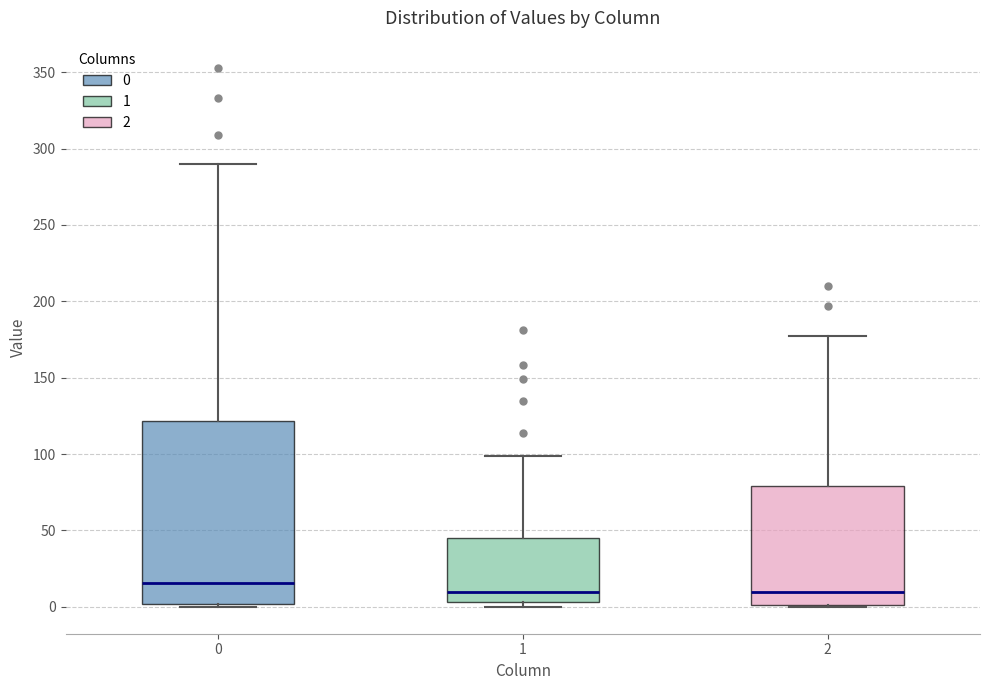

Reading left to right, read every box against the y-axis: the position of its median line, the range the box covers, and the ends of its whiskers. The values are not printed on the chart, so give them approximately, as read against the axis.

0: median 15, box 0 to 120, whiskers 0 to 290
1: median 10, box 5 to 45, whiskers 0 to 100
2: median 10, box 0 to 80, whiskers 0 to 175